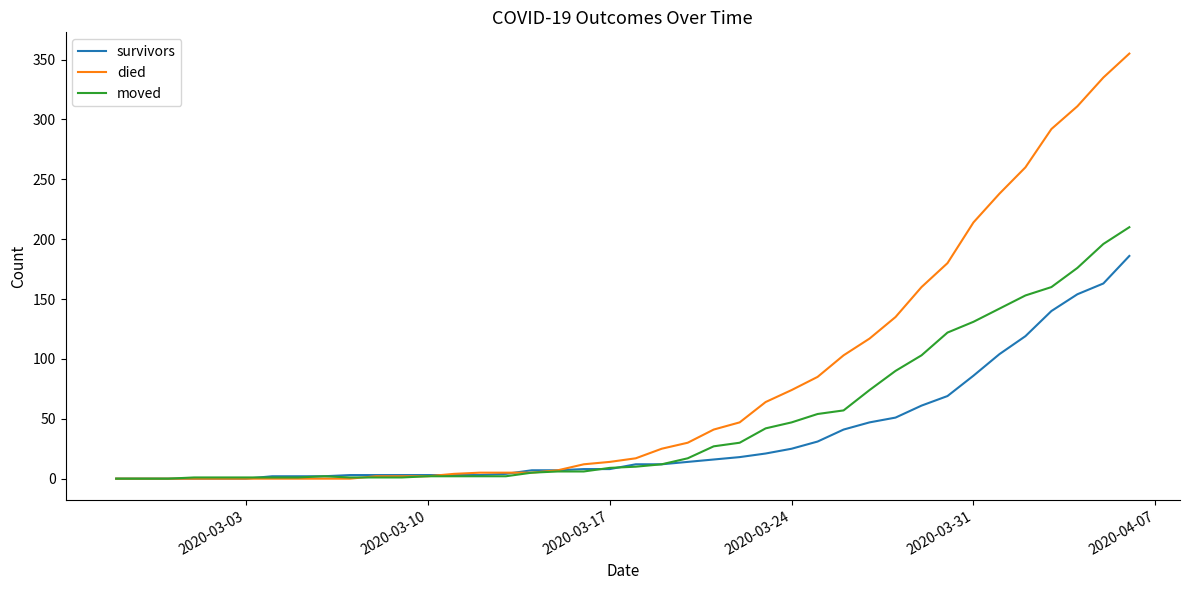

Does the chart have visible grid lines?

No